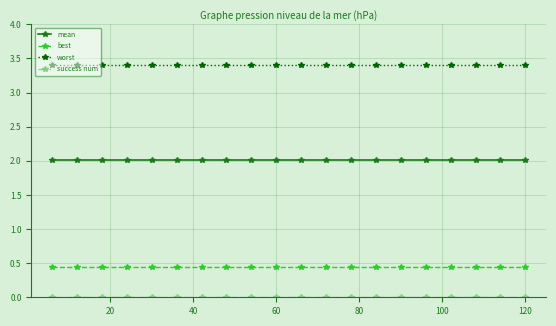

How many lines are shown in the chart?

4